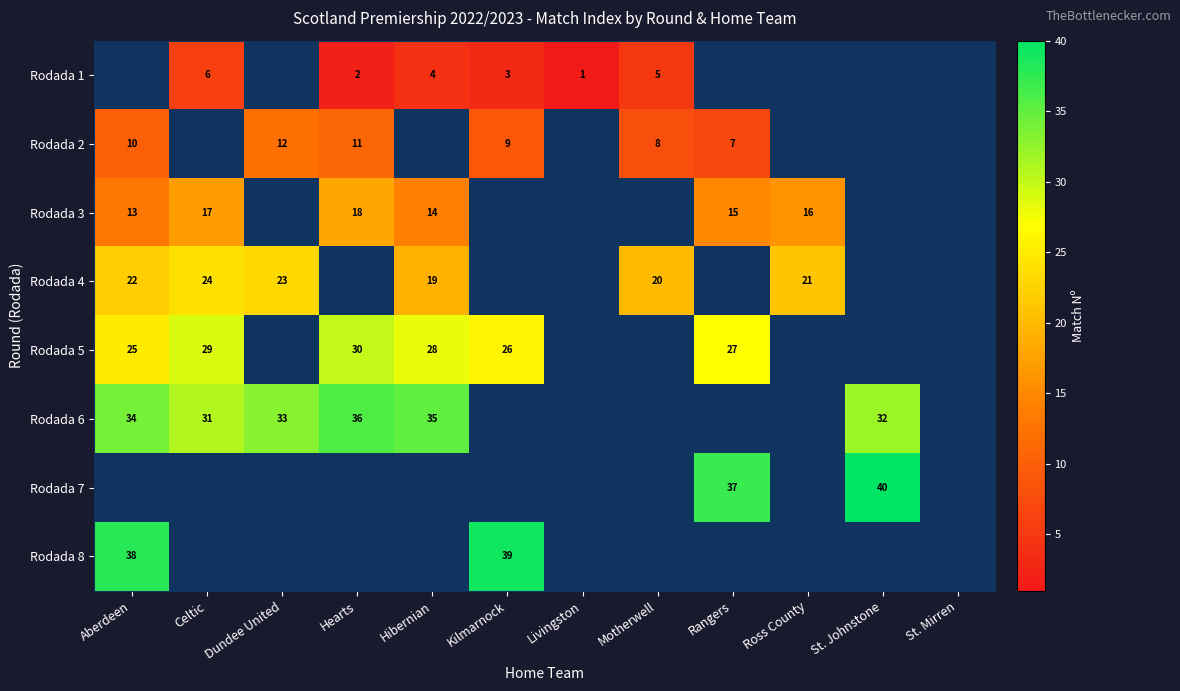

The Rodada 6 series shows 11 at Aberdeen. True or false?

False